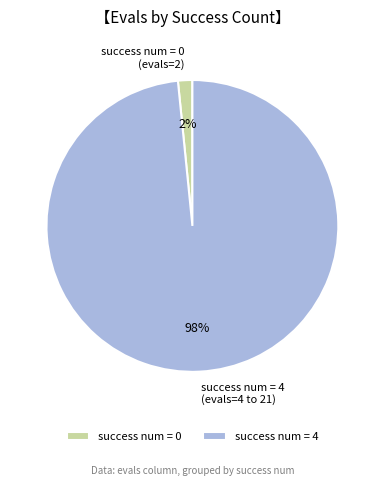

To the nearest percent, what portion does success num = 0 (evals=2) represent?

2%